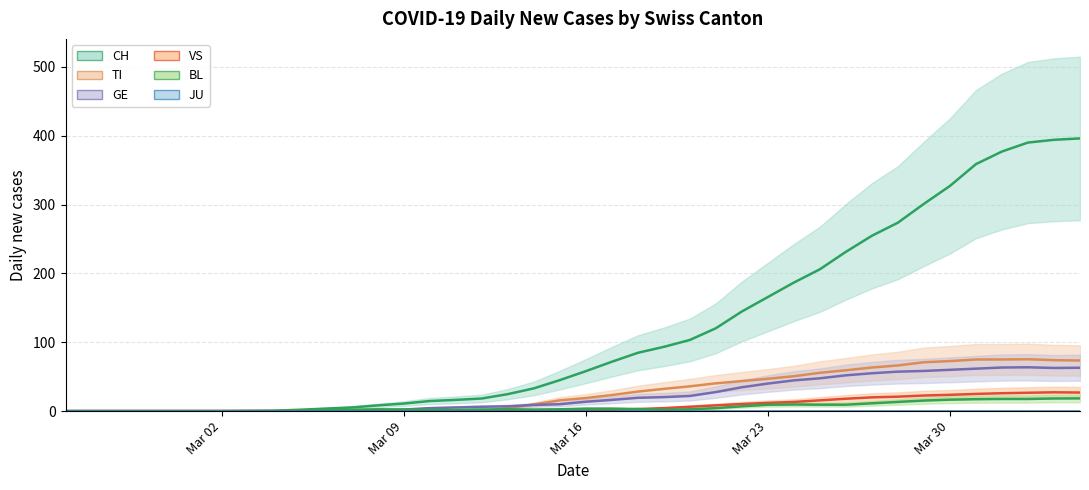

What is the difference between the second highest and second lowest values in the BL series?

18.3